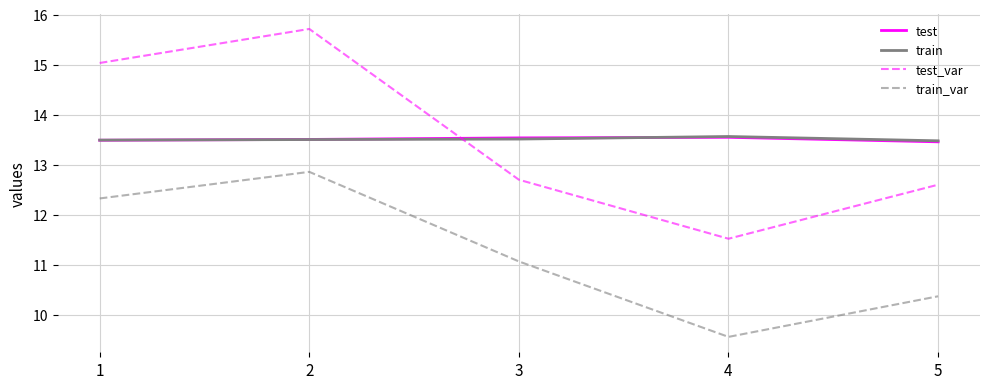

Between 4 and 5, which series saw the biggest shift?

test_var